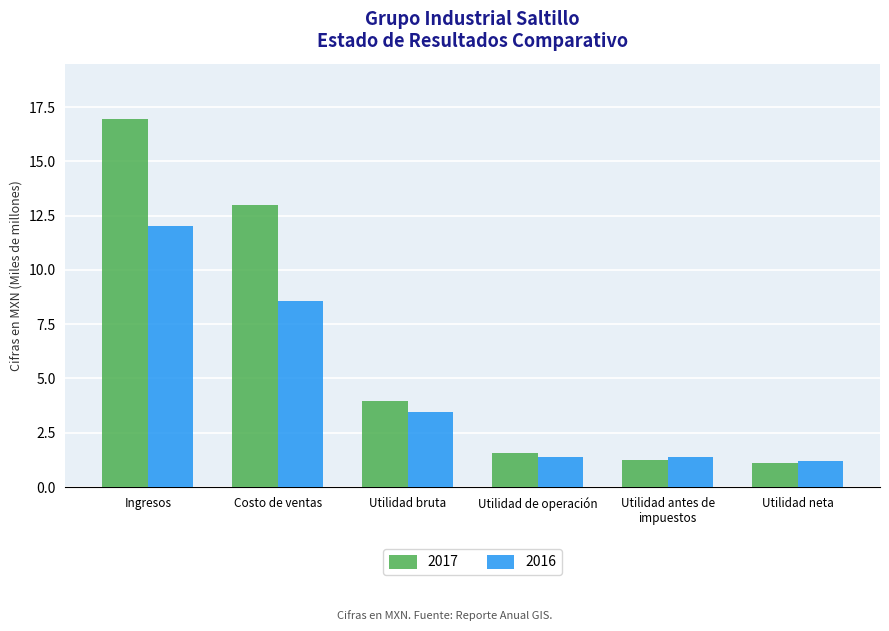

What position from the left is Utilidad bruta?

3